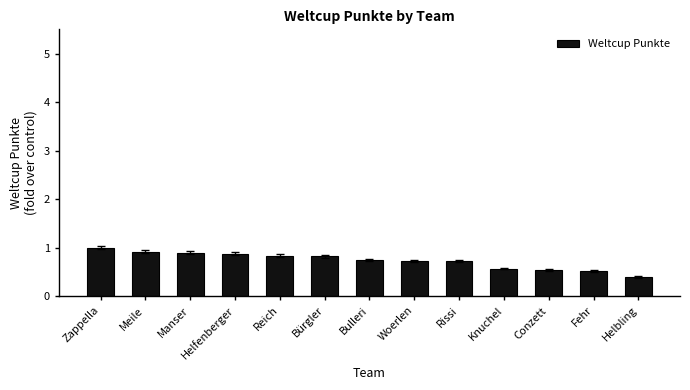

What is the value of the 3rd bar from the left?

0.9